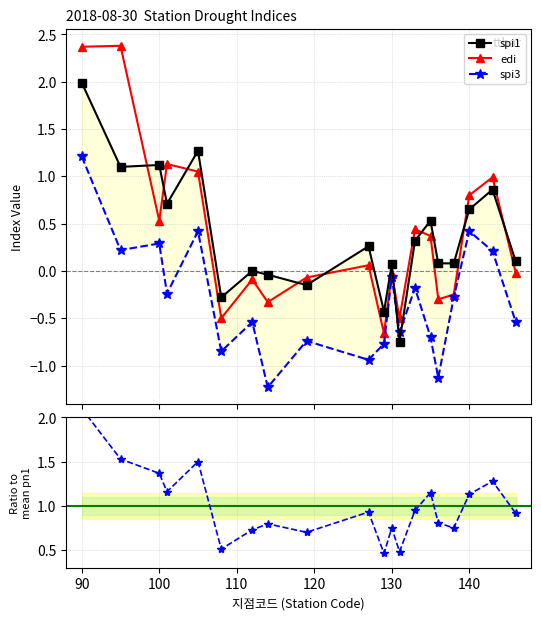

How many lines are shown in the chart?

4